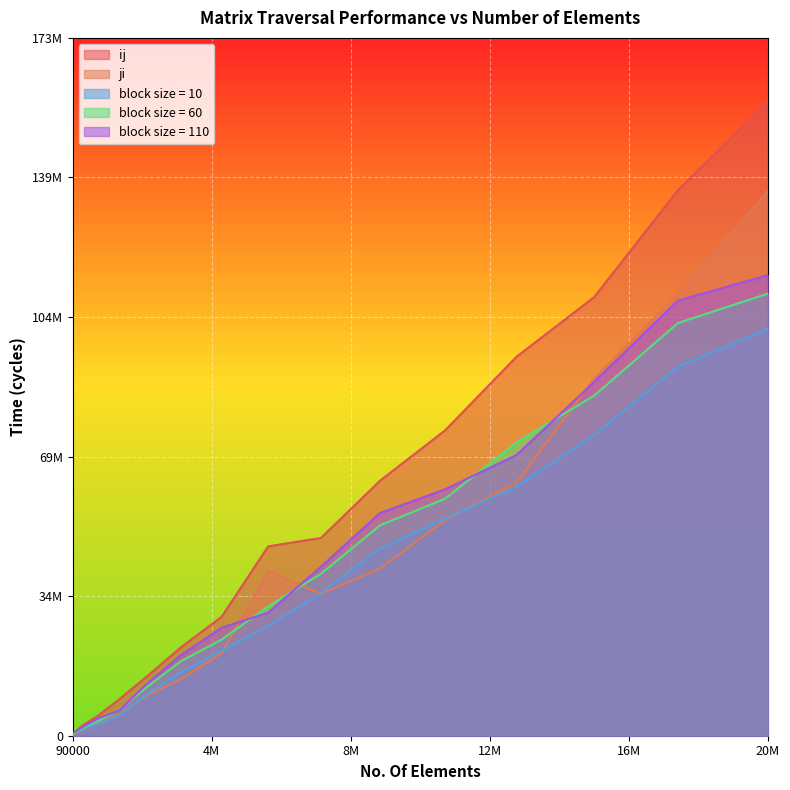

Which label corresponds to the largest value in the chart?

20M